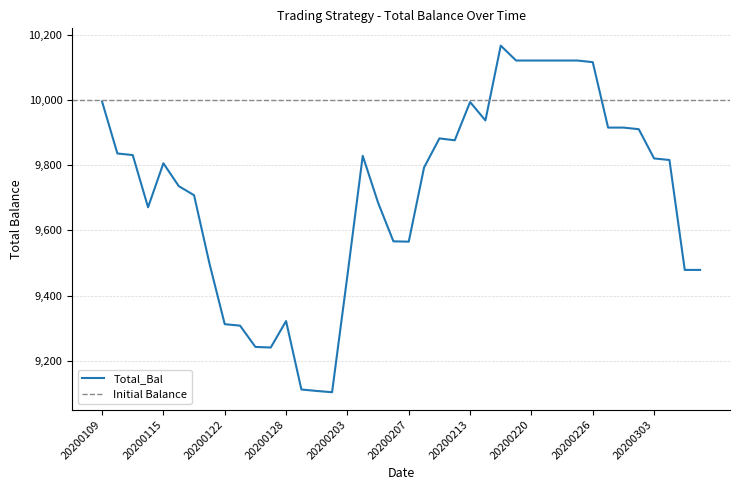

What is the average value?

9715.9